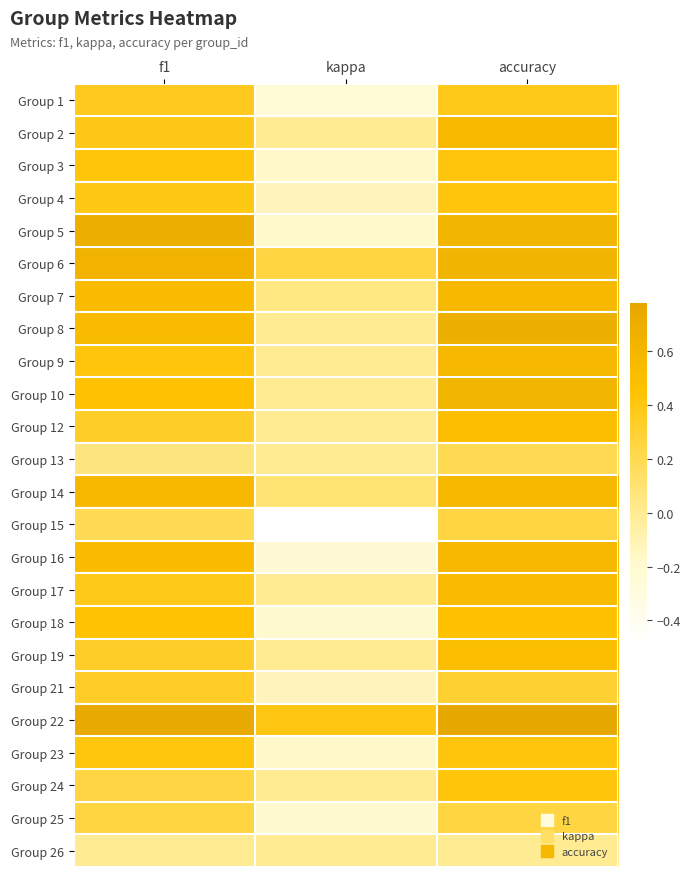

Which series has the largest total across all categories?

Group 22